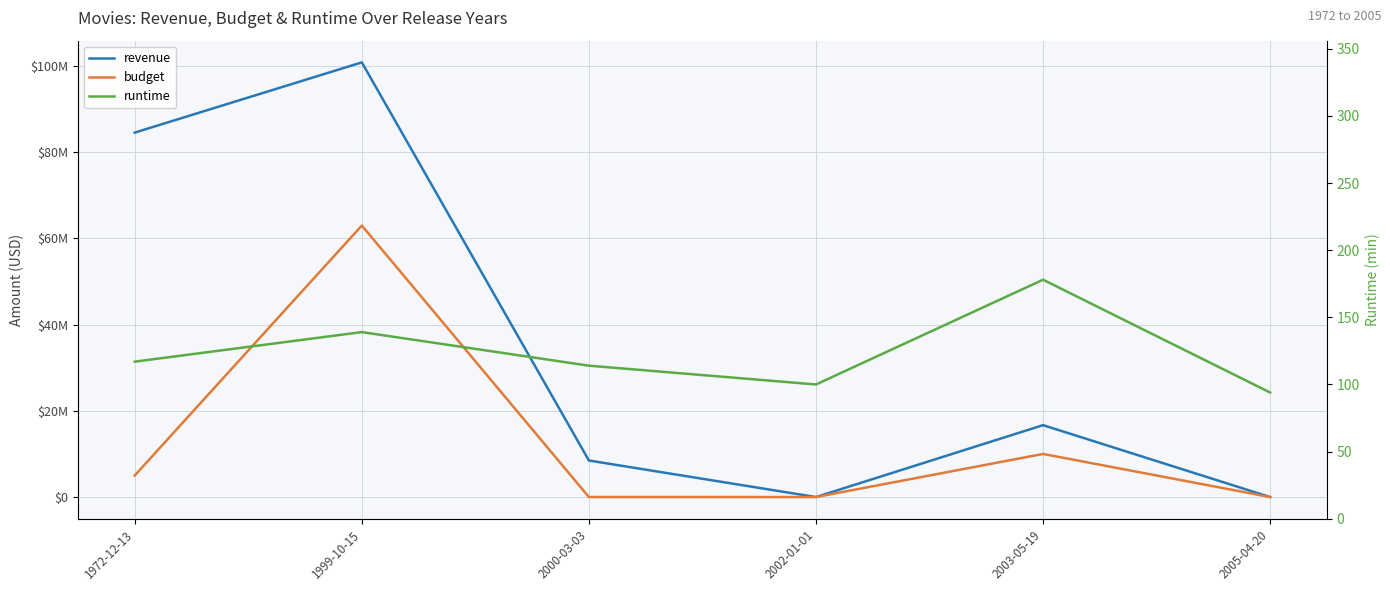

At which label does revenue first exceed 16680836?

1972-12-13